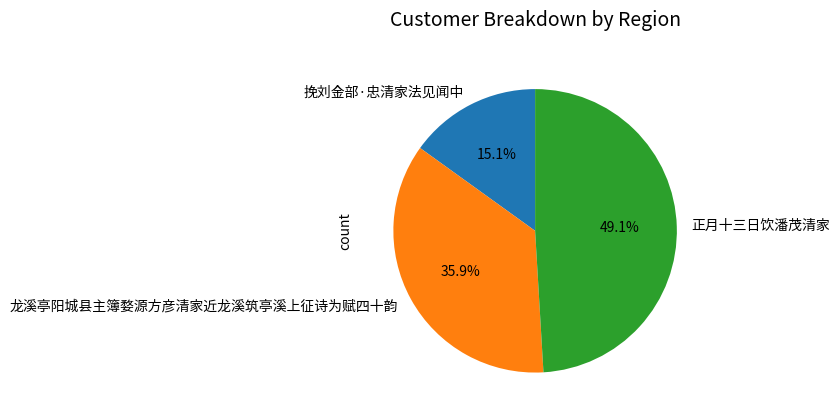

Which has a higher value, 龙溪亭阳城县主簿婺源方彦清家近龙溪筑亭溪上征诗为赋四十韵 or 正月十三日饮潘茂清家?

正月十三日饮潘茂清家